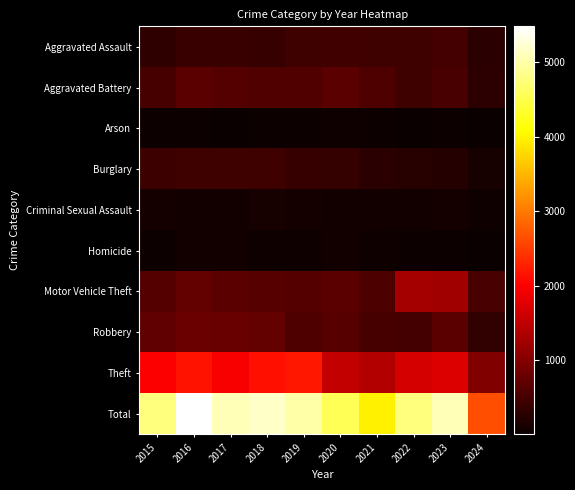

Reading left to right, transcribe all the data shown in this chart.

Aggravated Assault: 2015=323	2016=402	2017=396	2018=392	2019=452	2020=466	2021=452	2022=458	2023=488	2024=278
Aggravated Battery: 2015=515	2016=691	2017=623	2018=600	2019=608	2020=686	2021=587	2022=446	2023=529	2024=304
Arson: 2015=35	2016=40	2017=23	2018=37	2019=32	2020=55	2021=43	2022=31	2023=39	2024=10
Burglary: 2015=421	2016=451	2017=453	2018=443	2019=383	2020=357	2021=280	2022=253	2023=224	2024=129
Criminal Sexual Assault: 2015=105	2016=87	2017=91	2018=123	2019=102	2020=89	2021=81	2022=93	2023=98	2024=57
Homicide: 2015=50	2016=87	2017=82	2018=56	2019=53	2020=81	2021=69	2022=49	2023=48	2024=27
Motor Vehicle Theft: 2015=614	2016=756	2017=680	2018=631	2019=611	2020=673	2021=560	2022=1272	2023=1245	2024=530
Robbery: 2015=726	2016=819	2017=780	2018=741	2019=577	2020=637	2021=506	2022=495	2023=690	2024=338
Theft: 2015=1981	2016=2148	2017=1968	2018=2140	2019=2190	2020=1512	2021=1392	2022=1664	2023=1720	2024=979
Total: 2015=4770	2016=5481	2017=5096	2018=5163	2019=5008	2020=4556	2021=3970	2022=4761	2023=5081	2024=2652